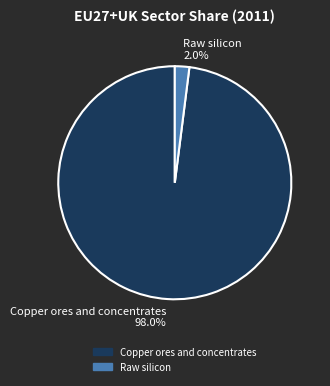

Is there any slice that represents more than half of the pie?

Yes